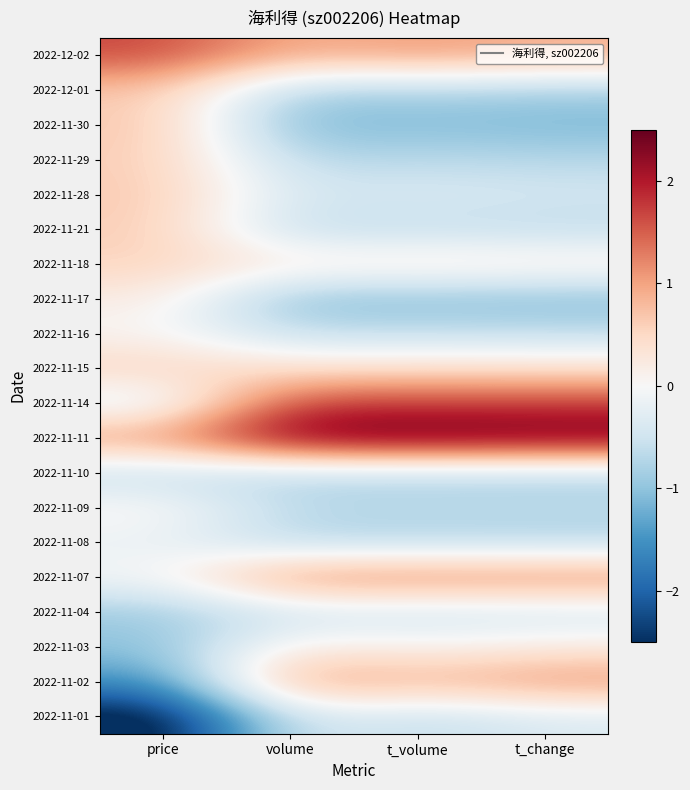

Reading left to right, list all the values displayed in this chart.

2022-12-02: price=1.7	volume=0.9	t_volume=1.1	t_change=0.9
2022-12-01: price=0.7	volume=-0.8	t_volume=-0.8	t_change=-0.8
2022-11-30: price=0.7	volume=-1.1	t_volume=-1.1	t_change=-1.2
2022-11-29: price=0.6	volume=-0.7	t_volume=-0.6	t_change=-0.7
2022-11-28: price=0.7	volume=-0.5	t_volume=-0.4	t_change=-0.4
2022-11-21: price=0.6	volume=-0.7	t_volume=-0.6	t_change=-0.7
2022-11-18: price=0.6	volume=0.3	t_volume=0.4	t_change=0.3
2022-11-17: price=0.2	volume=-1.1	t_volume=-1.1	t_change=-1.1
2022-11-16: price=0.0	volume=-0.6	t_volume=-0.6	t_change=-0.6
2022-11-15: price=0.6	volume=0.4	t_volume=0.4	t_change=0.4
2022-11-14: price=-0.4	volume=1.8	t_volume=1.7	t_change=1.8
2022-11-11: price=1.2	volume=2.5	t_volume=2.6	t_change=2.5
2022-11-10: price=-0.7	volume=-0.7	t_volume=-0.7	t_change=-0.7
2022-11-09: price=0.1	volume=-0.7	t_volume=-0.7	t_change=-0.7
2022-11-08: price=-0.2	volume=-0.7	t_volume=-0.7	t_change=-0.7
2022-11-07: price=-0.0	volume=1.3	t_volume=1.3	t_change=1.3
2022-11-04: price=-0.9	volume=-0.5	t_volume=-0.5	t_change=-0.5
2022-11-03: price=-1.0	volume=0.2	t_volume=0.1	t_change=0.2
2022-11-02: price=-1.5	volume=1.1	t_volume=0.9	t_change=1.1
2022-11-01: price=-2.9	volume=-0.4	t_volume=-0.6	t_change=-0.4